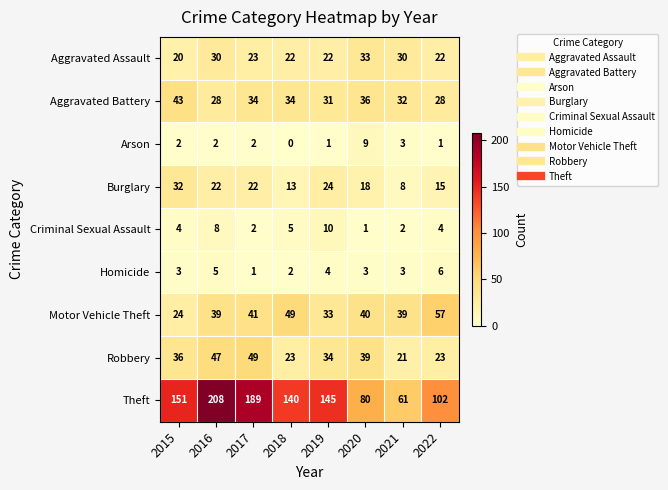

True or false: Criminal Sexual Assault has a value of 2 at 2017.

True